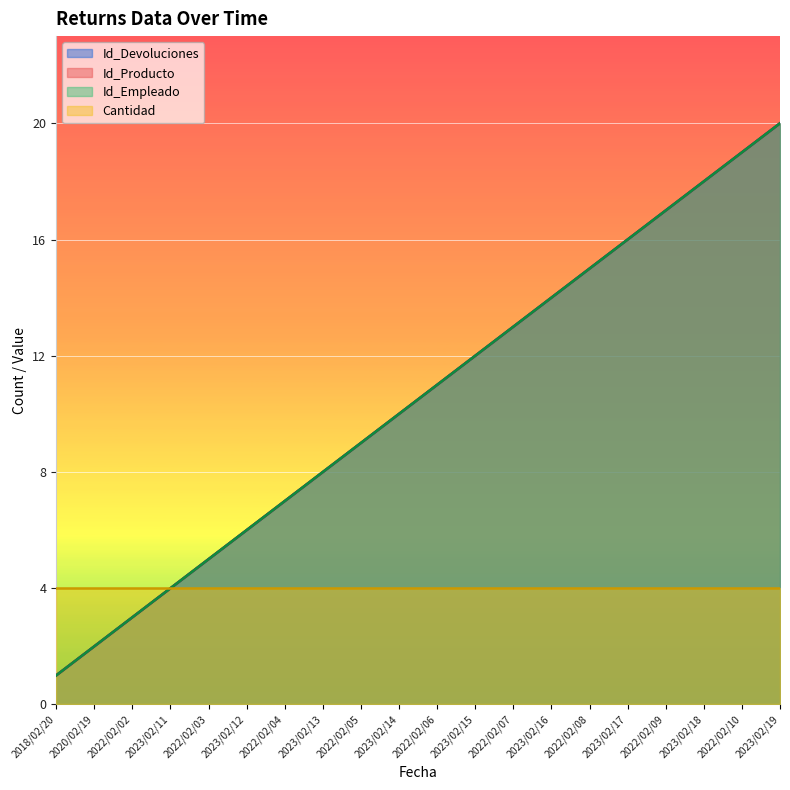

What value does the Id_Empleado series have at 2023/02/15?

12